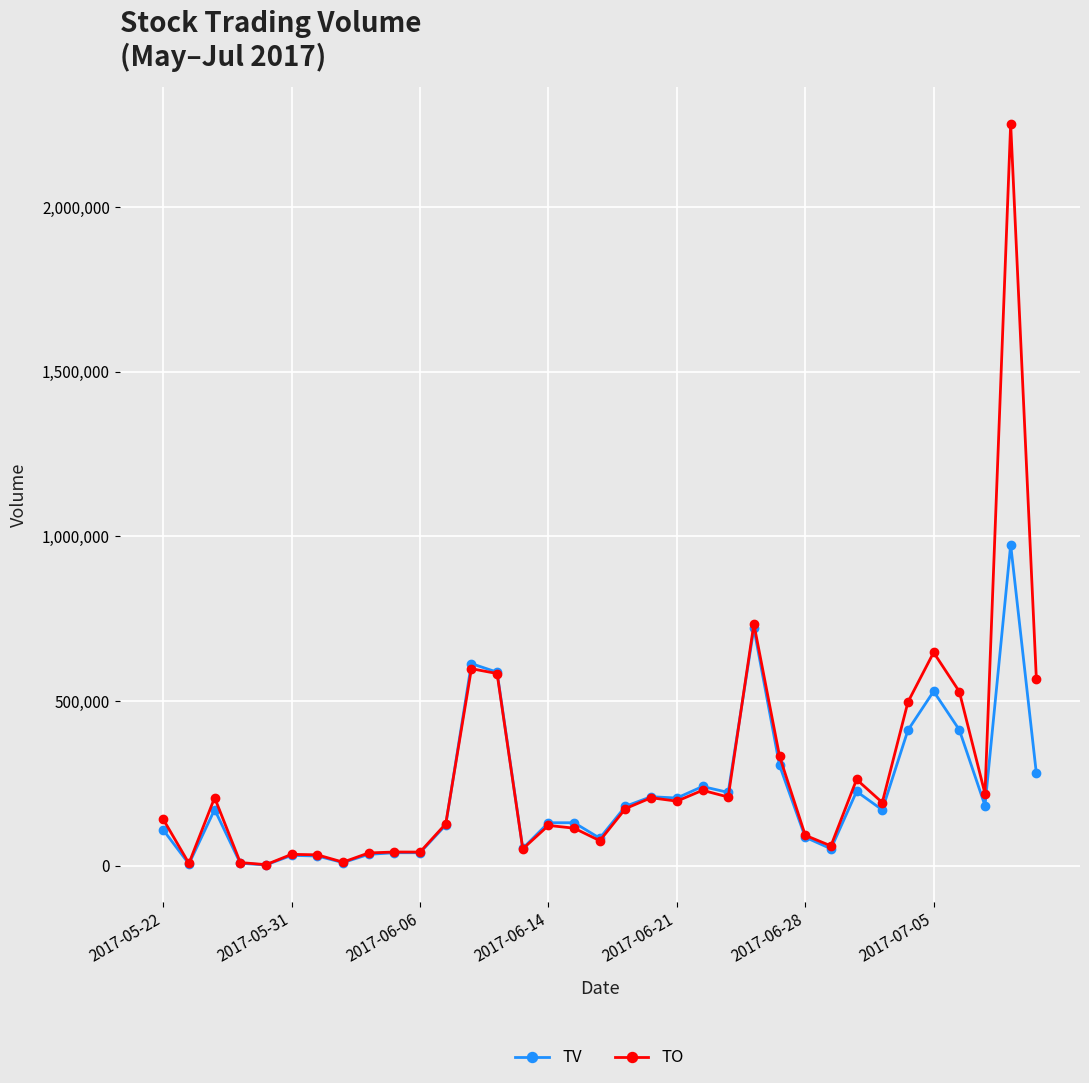

True or false: TV has more than 2 interior local peaks.

True